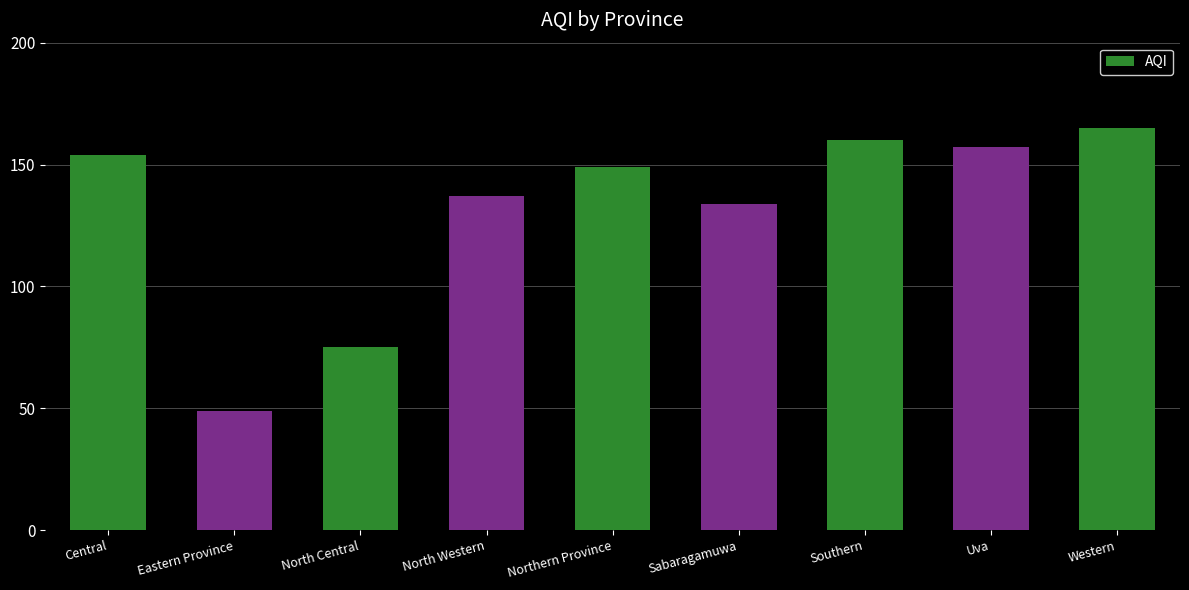

What is the change in value from Central to North Western?

-17